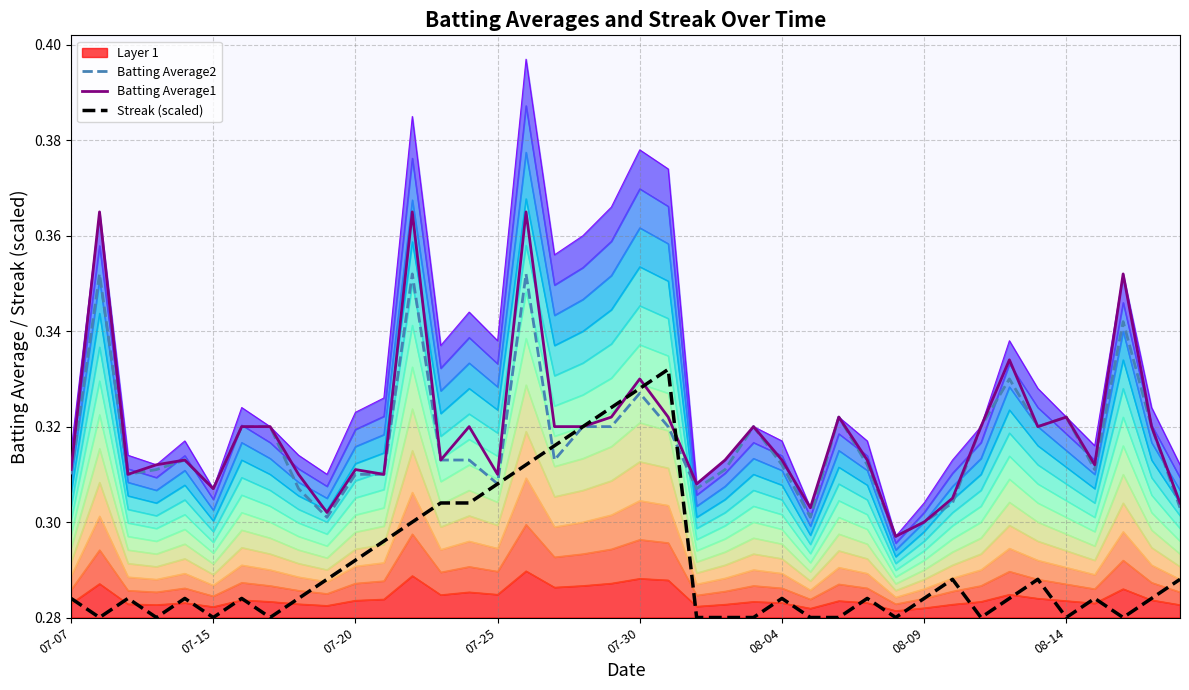

What is the value of the Streak (scaled) point at the 24th from the left?

0.3